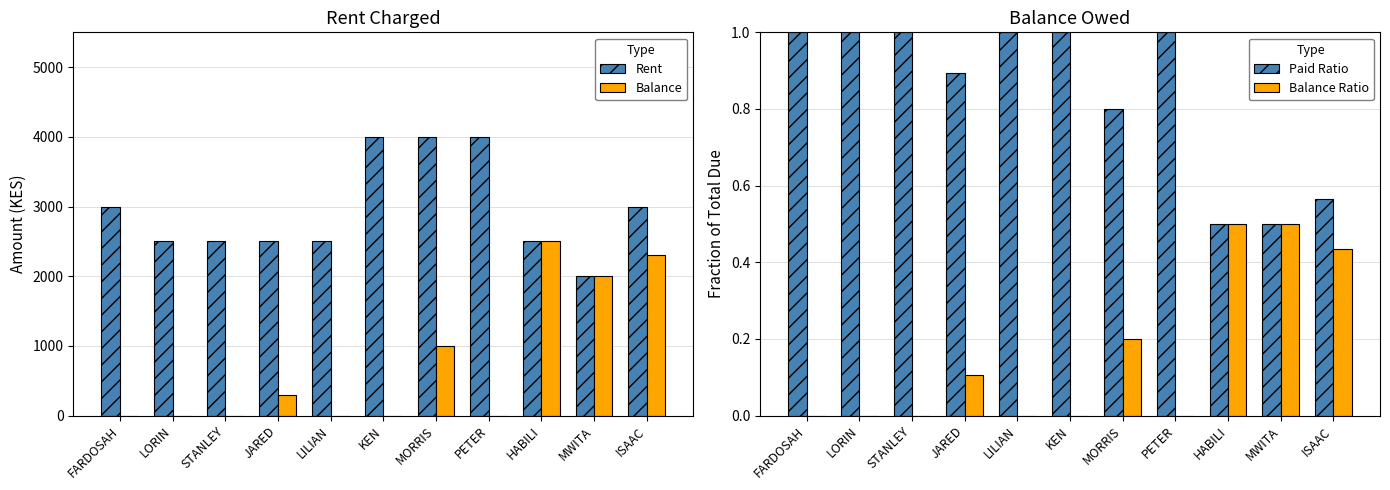

How many data points in Balance are above 0?

5